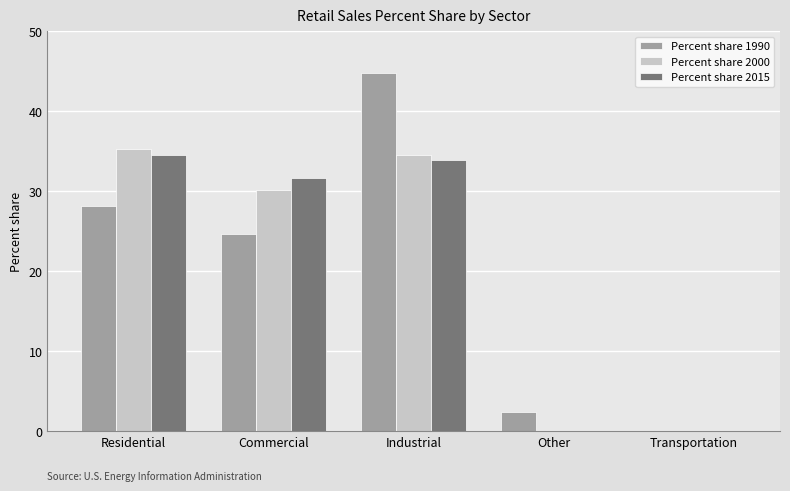

How many groups of bars are there?

5